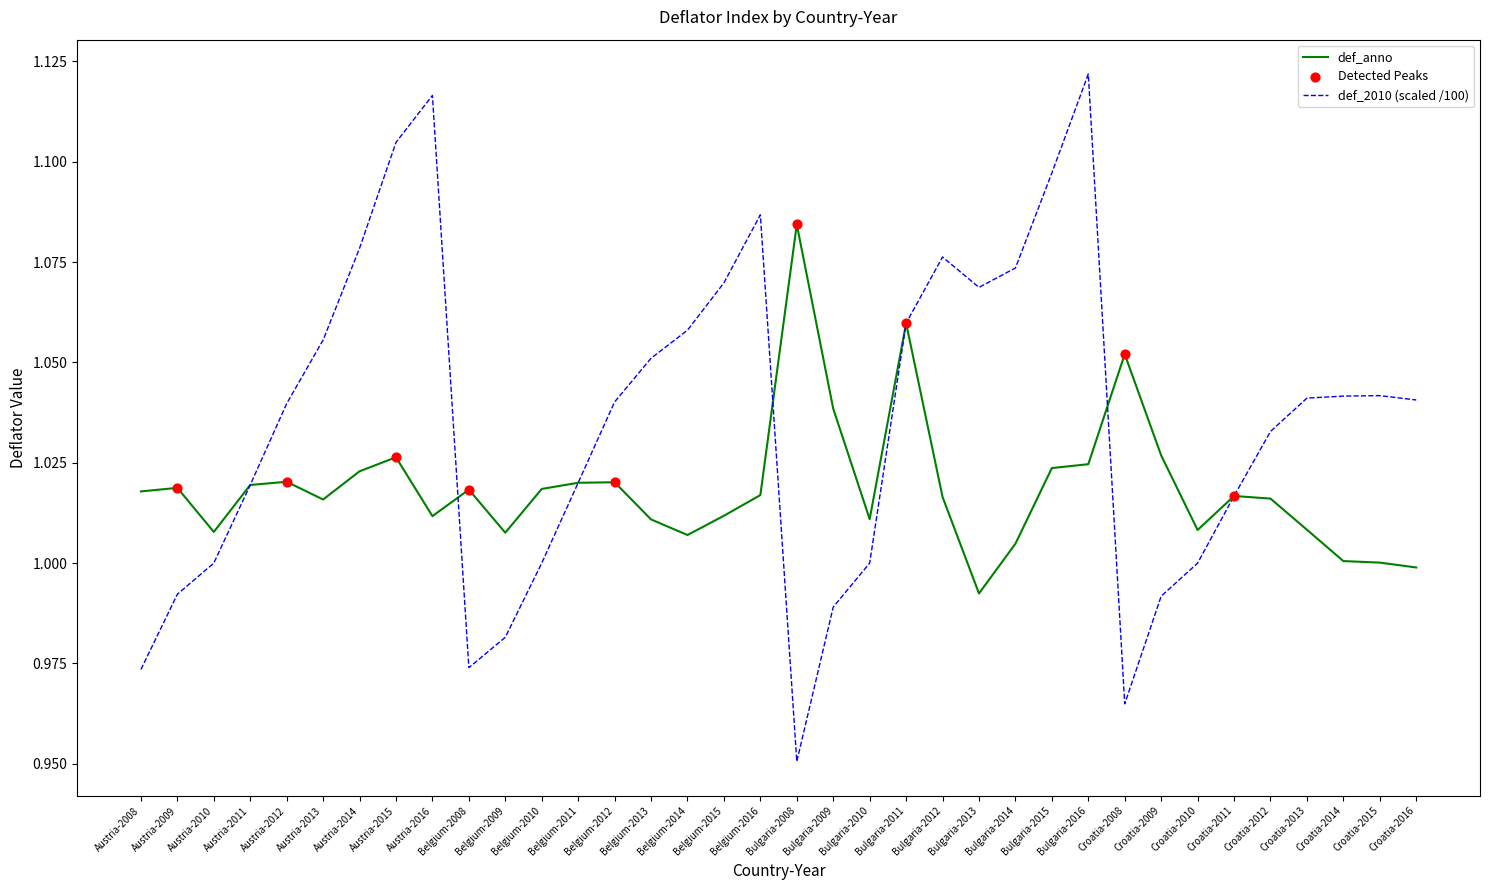

At which category is the sum across all series the highest?

Bulgaria-2016